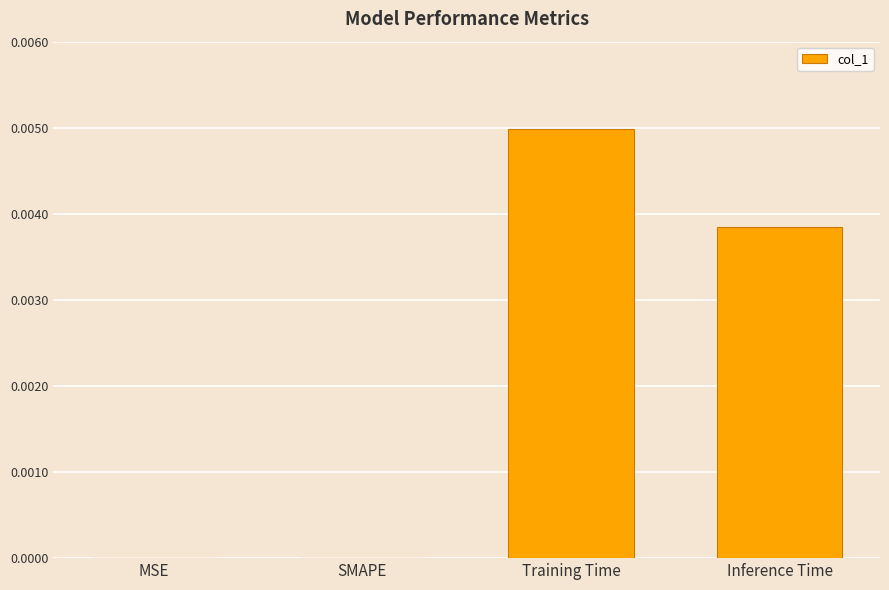

Which category has the highest value across all series?

Training Time